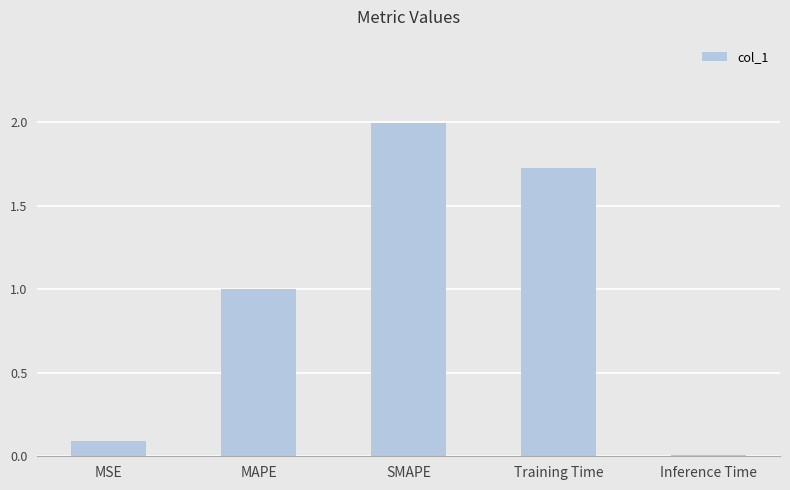

List the labels in order of value, largest first.

SMAPE, Training Time, MAPE, MSE, Inference Time